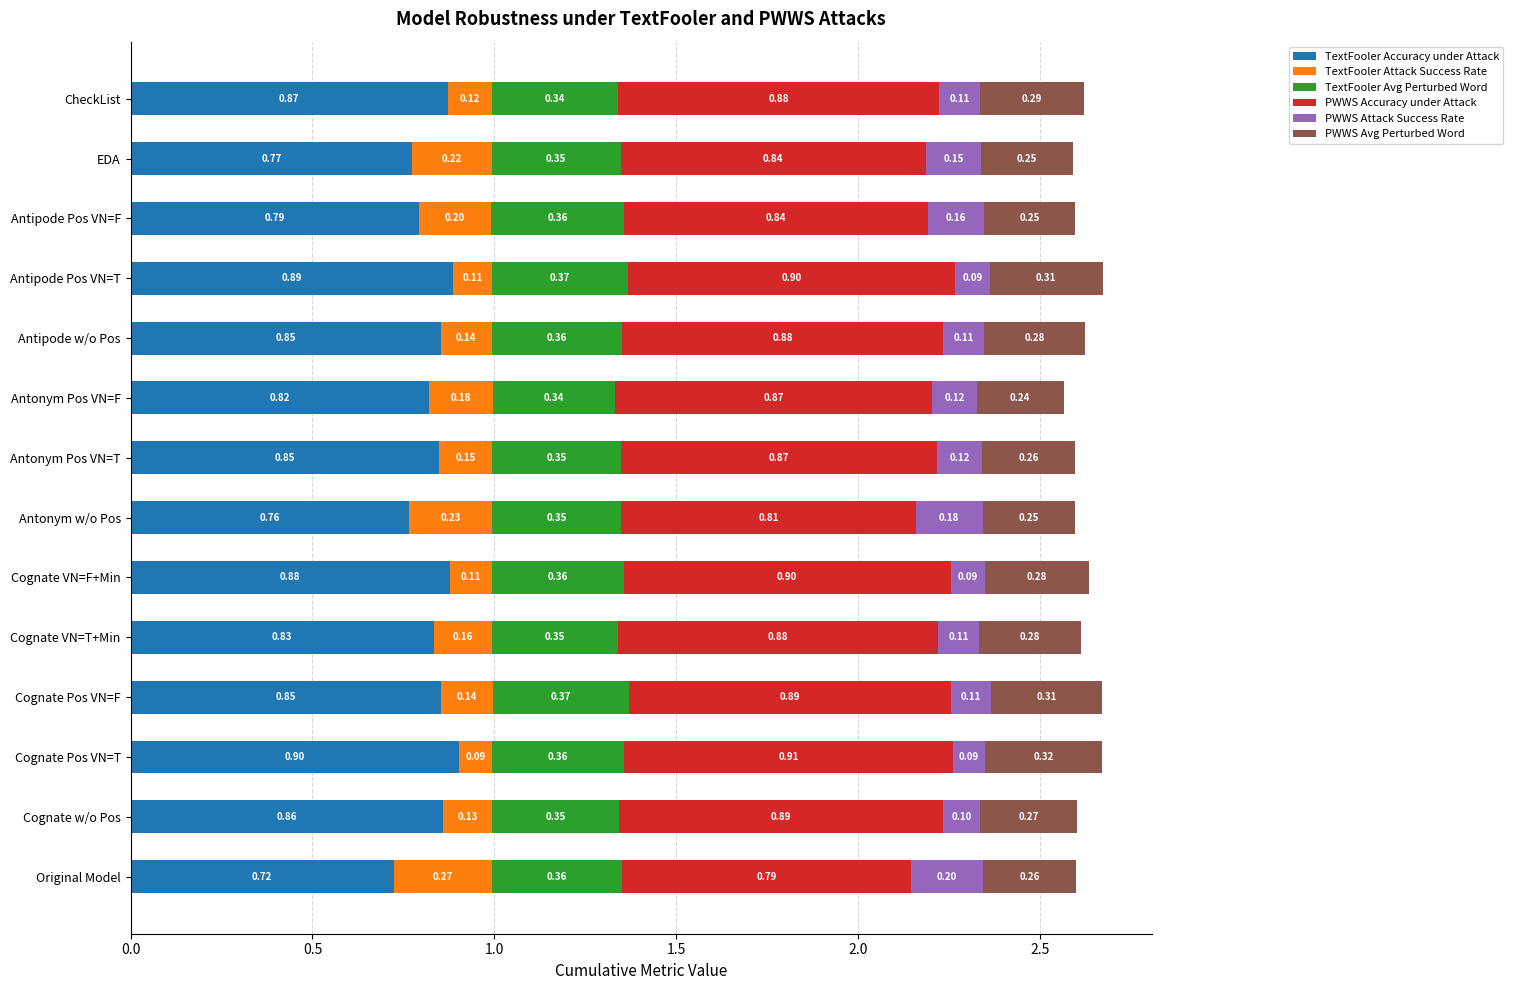

What is the total value across all series at Cognate VN=T+Min?

2.6